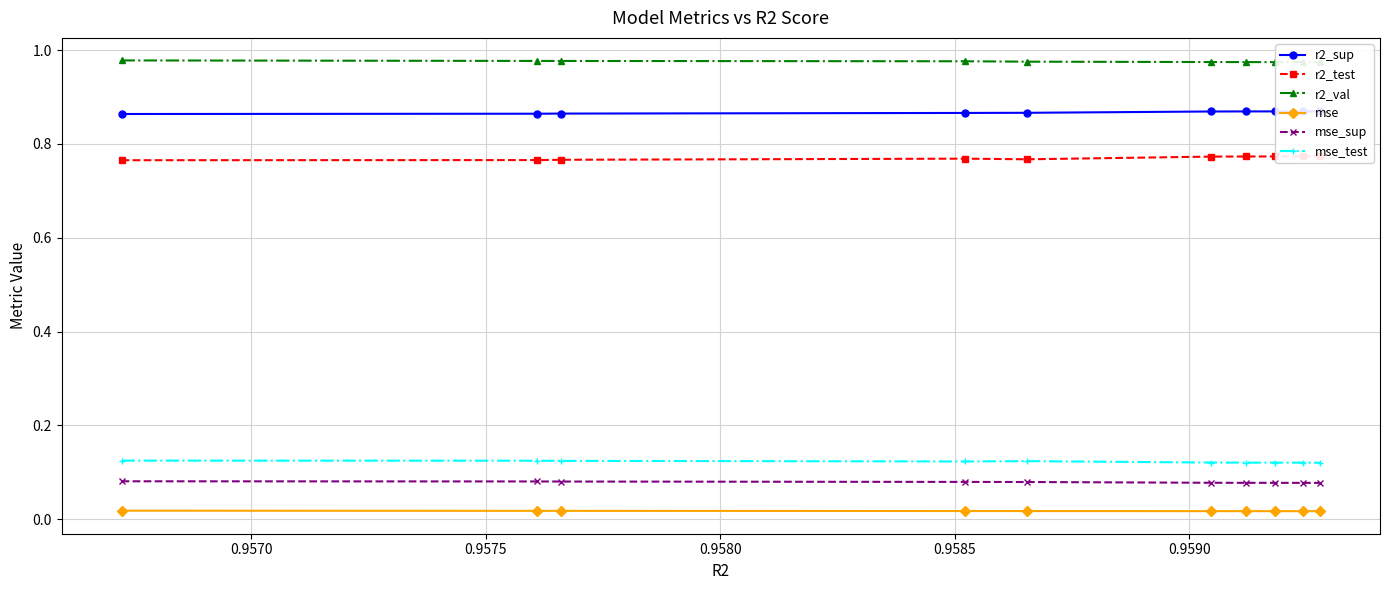

True or false: mse_test and mse_sup cross at least once.

False